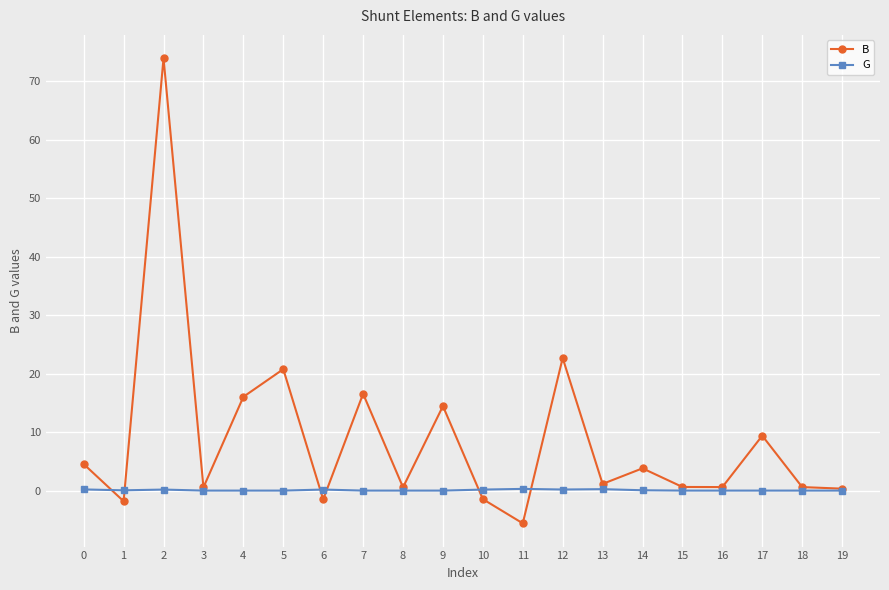

Which series has the widest spread of values?

B